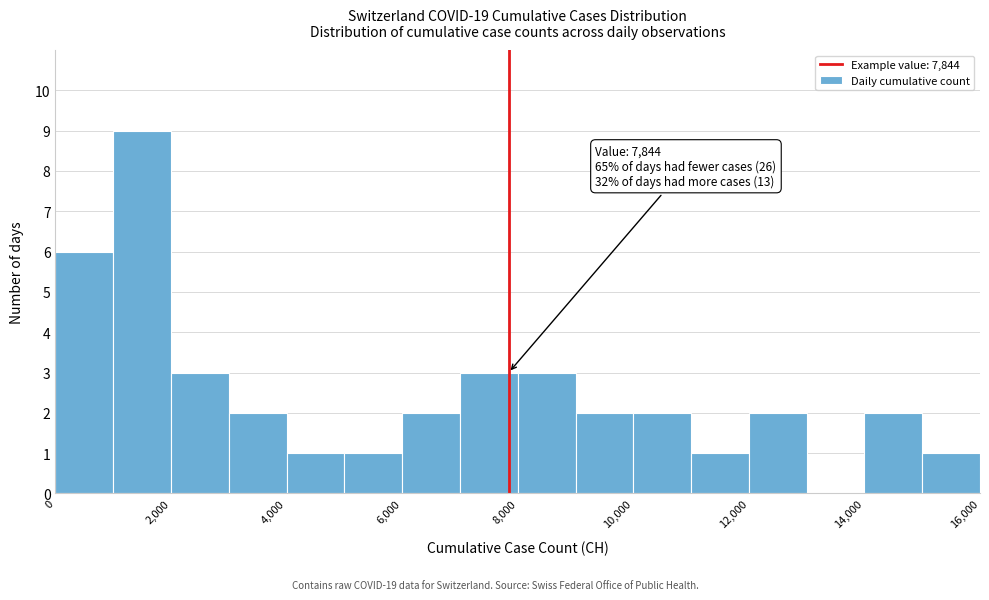

Which range on the x-axis has the tallest bar?

1000 to 2000